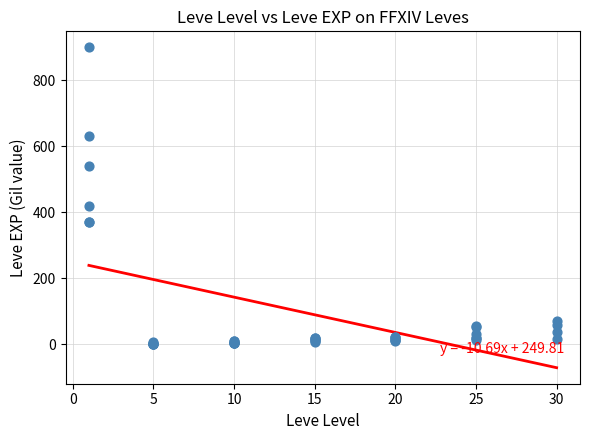

What Y value in the scatter plot is closest to 450?

420